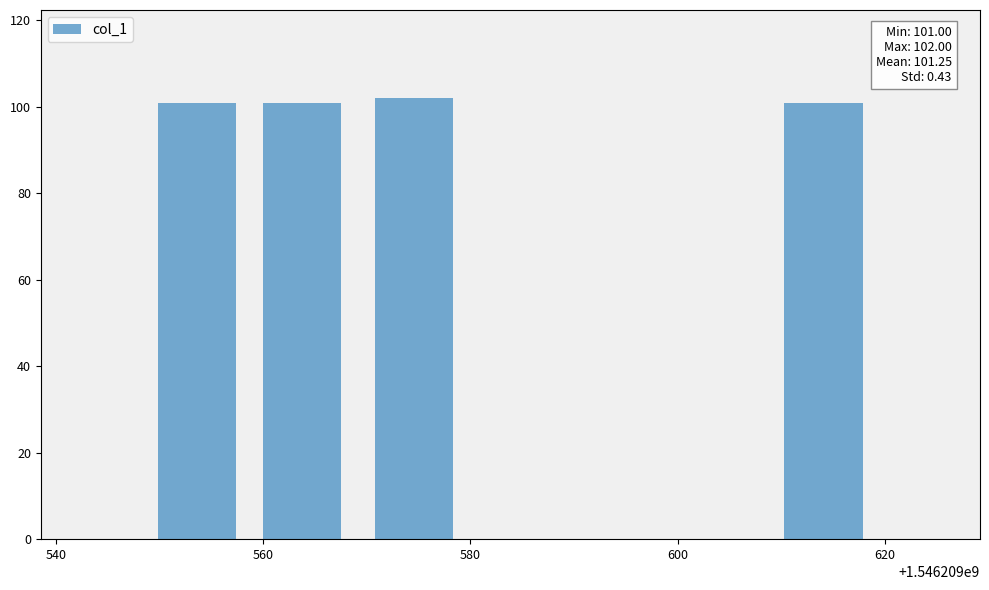

What is the value of the 3rd bar from the left?

102